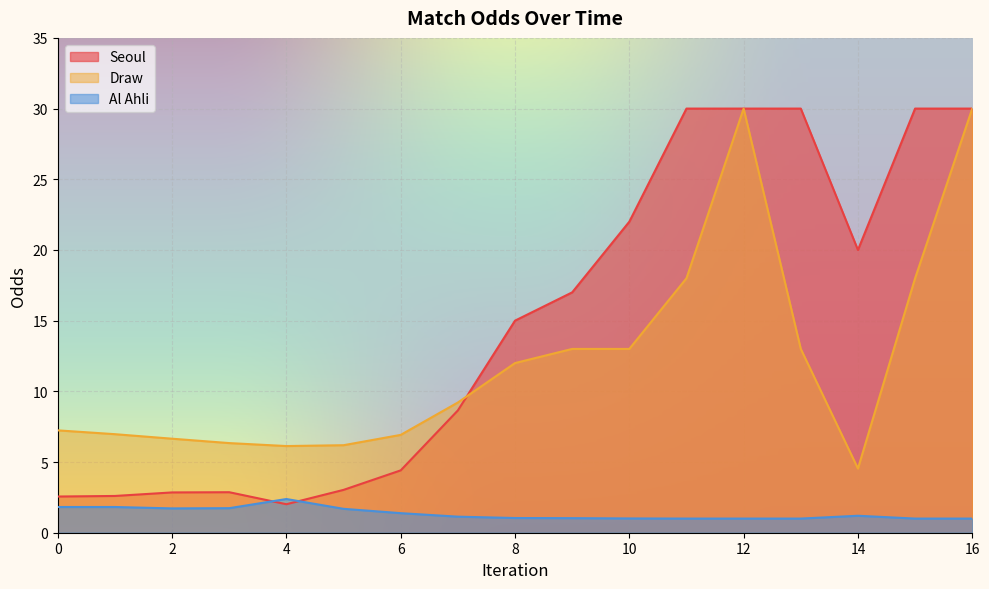

Where is the first local minimum for Draw?

4